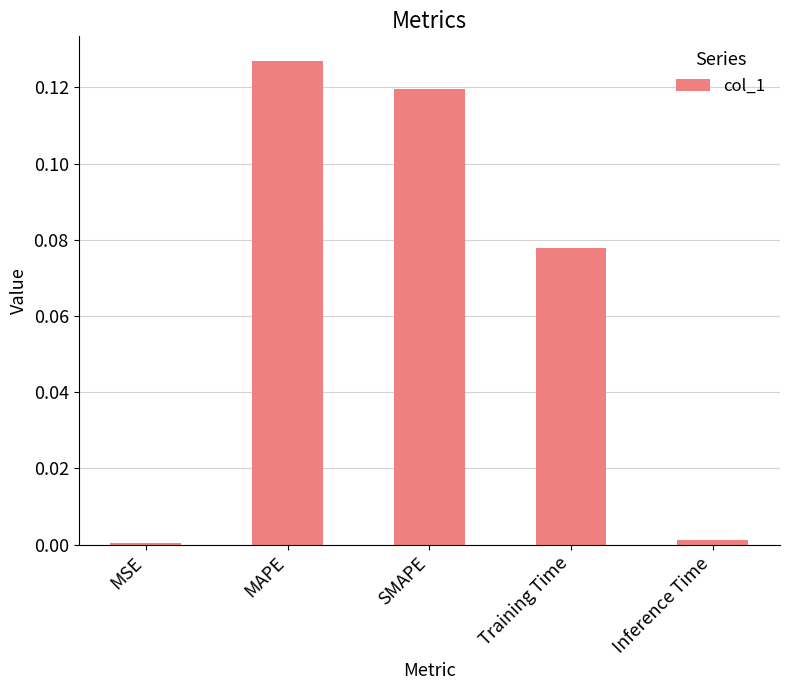

Which has a higher value, Training Time or Inference Time?

Training Time